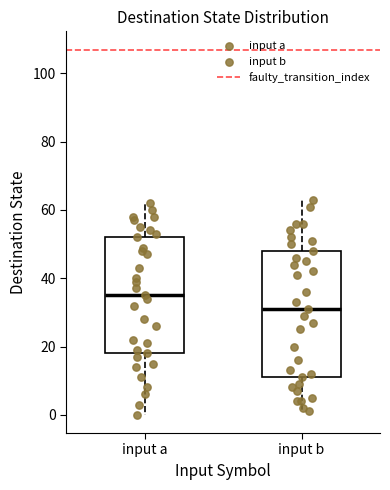

Which box is the tallest, from its lower edge to its upper edge?

input b